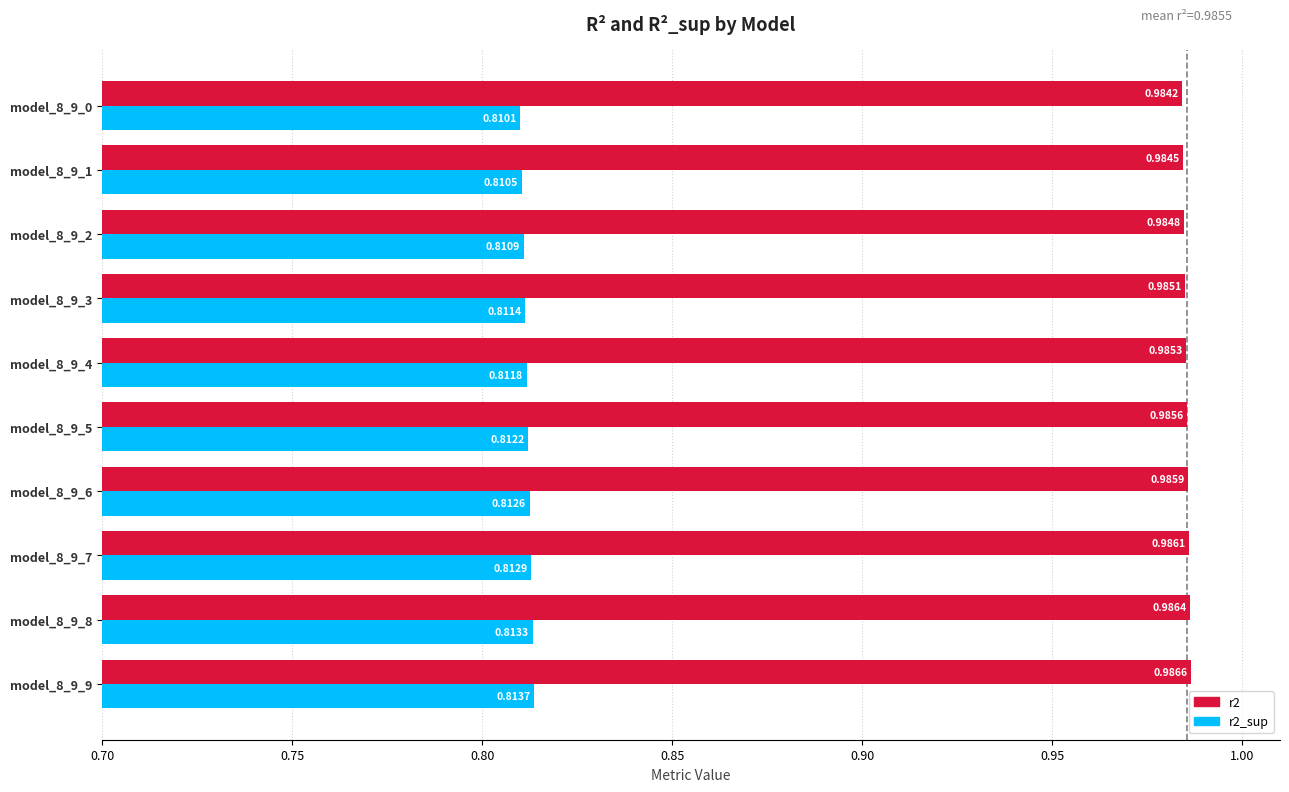

List the labels in order of r2 value, largest first.

model_8_9_9, model_8_9_8, model_8_9_7, model_8_9_6, model_8_9_5, model_8_9_4, model_8_9_3, model_8_9_2, model_8_9_1, model_8_9_0